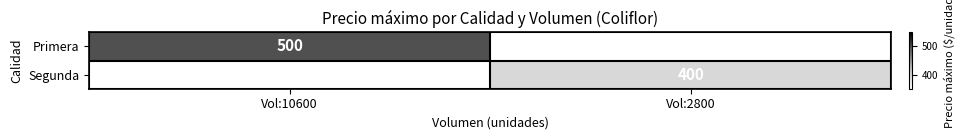

Is it true that Primera equals 500 at Vol:10600?

True